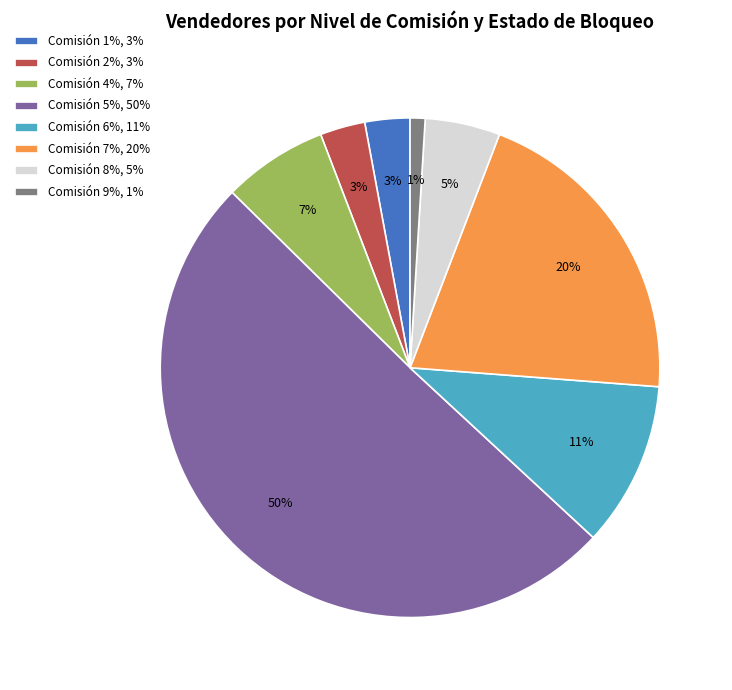

To the nearest percent, what is the combined percentage of Comisión 8%, 5% and Comisión 6%, 11%?

16%